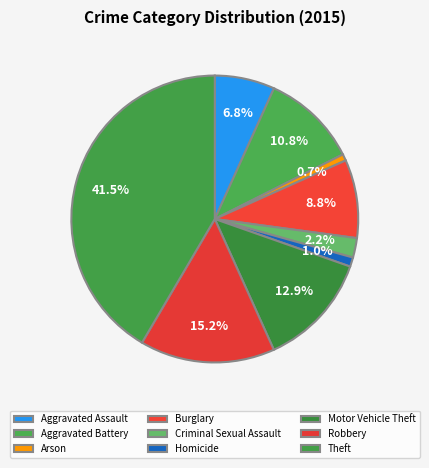

Does Motor Vehicle Theft account for over 50% of the chart?

No